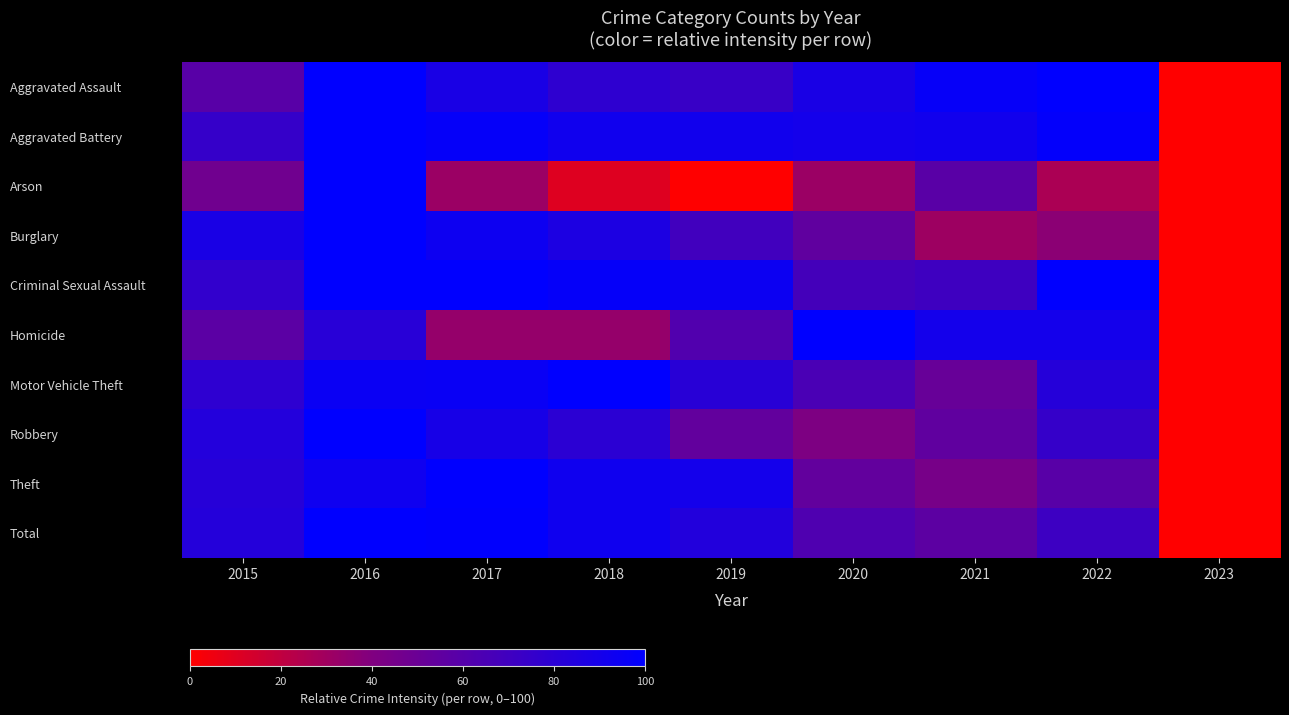

Reading left to right, what are all the values shown in this chart?

Aggravated Assault: 2015=58.5	2016=100.0	2017=87.8	2018=78.0	2019=73.2	2020=87.8	2021=96.7	2022=100.0	2023=0.0
Aggravated Battery: 2015=74.7	2016=100.0	2017=97.0	2018=92.2	2019=91.6	2020=90.4	2021=91.6	2022=98.2	2023=0.0
Arson: 2015=47.4	2016=100.0	2017=31.6	2018=10.5	2019=0.0	2020=31.6	2021=57.9	2022=26.3	2023=0.0
Burglary: 2015=87.8	2016=100.0	2017=93.6	2018=86.7	2019=69.1	2020=54.8	2021=30.9	2022=36.7	2023=0.0
Criminal Sexual Assault: 2015=76.5	2016=100.0	2017=100.0	2018=97.1	2019=94.1	2020=67.6	2021=70.6	2022=100.0	2023=0.0
Homicide: 2015=57.1	2016=81.0	2017=33.3	2018=33.3	2019=61.9	2020=100.0	2021=90.5	2022=90.5	2023=0.0
Motor Vehicle Theft: 2015=78.2	2016=94.7	2017=95.6	2018=100.0	2019=80.6	2020=65.0	2021=51.5	2022=82.0	2023=0.0
Robbery: 2015=83.3	2016=100.0	2017=89.0	2018=79.4	2019=53.6	2020=41.1	2021=55.0	2022=74.6	2023=0.0
Theft: 2015=81.9	2016=92.6	2017=100.0	2018=92.4	2019=90.5	2020=53.6	2021=43.8	2022=58.5	2023=0.0
Total: 2015=82.6	2016=100.0	2017=98.9	2018=92.4	2019=83.7	2020=62.7	2021=56.5	2022=71.4	2023=0.0